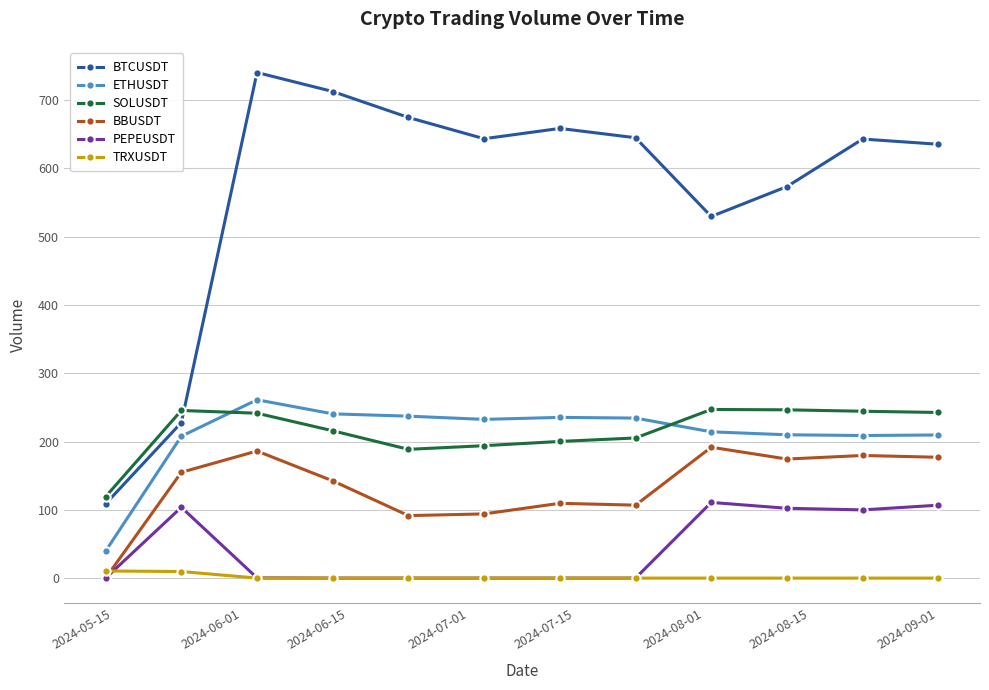

True or false: TRXUSDT and BTCUSDT intersect in this chart.

False